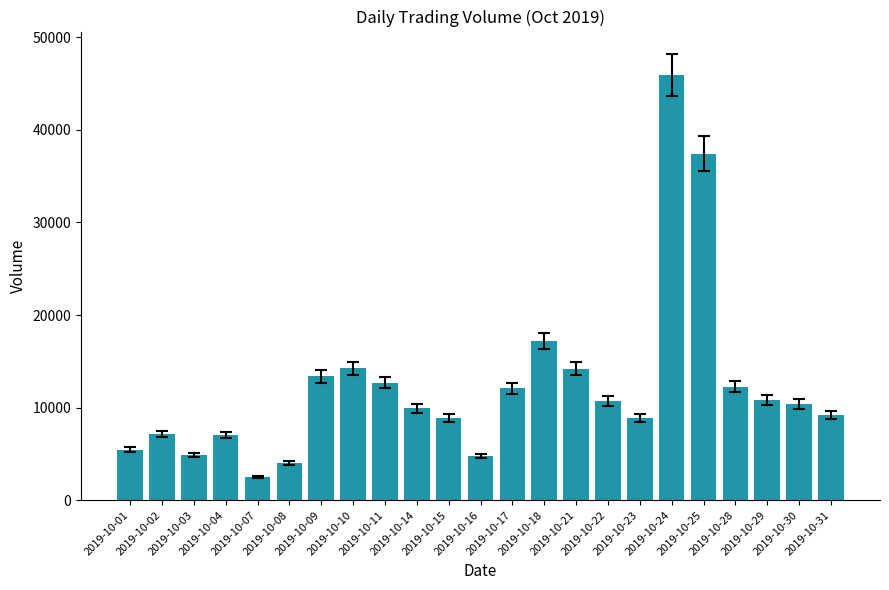

What is the value of the 23rd bar from the left?

9192